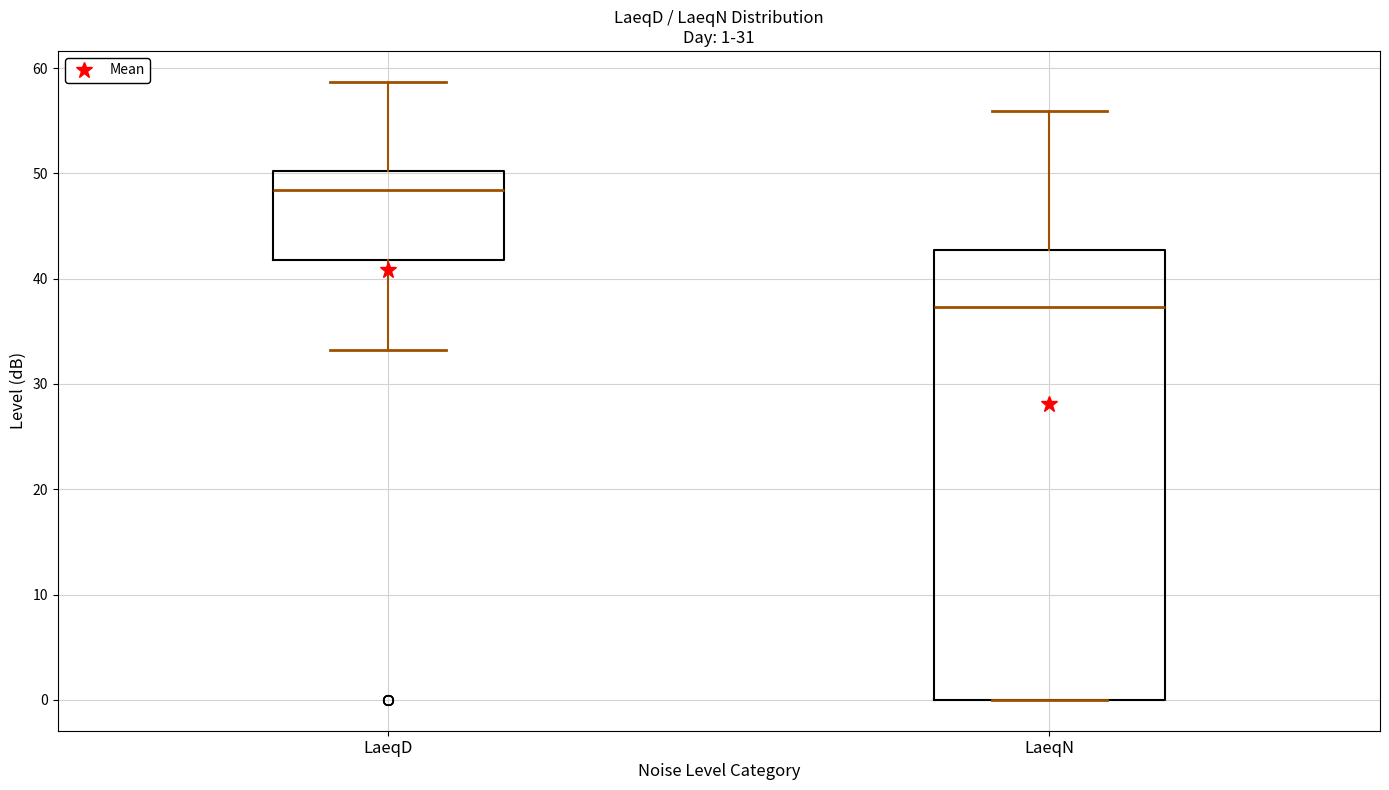

Which box is the tallest, from its lower edge to its upper edge?

LaeqN